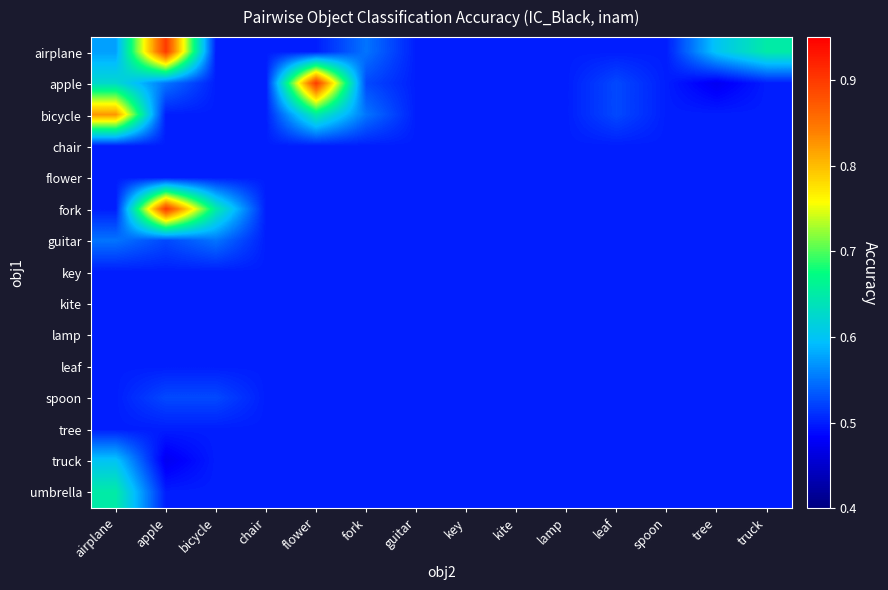

Reading left to right, list all the values displayed in this chart.

airplane: airplane=0.6	apple=0.9	bicycle=0.5	chair=0.5	flower=0.5	fork=0.6	guitar=0.5	key=0.5	kite=0.5	lamp=0.5	leaf=0.5	spoon=0.5	tree=0.6	truck=0.7
apple: airplane=0.6	apple=0.6	bicycle=0.5	chair=0.5	flower=0.9	fork=0.5	guitar=0.5	key=0.5	kite=0.5	lamp=0.5	leaf=0.5	spoon=0.5	tree=0.5	truck=0.5
bicycle: airplane=0.8	apple=0.5	bicycle=0.5	chair=0.5	flower=0.7	fork=0.6	guitar=0.5	key=0.5	kite=0.5	lamp=0.5	leaf=0.5	spoon=0.5	tree=0.5	truck=0.5
chair: airplane=0.5	apple=0.5	bicycle=0.5	chair=0.5	flower=0.5	fork=0.5	guitar=0.5	key=0.5	kite=0.5	lamp=0.5	leaf=0.5	spoon=0.5	tree=0.5	truck=0.5
flower: airplane=0.5	apple=0.5	bicycle=0.5	chair=0.5	flower=0.5	fork=0.5	guitar=0.5	key=0.5	kite=0.5	lamp=0.5	leaf=0.5	spoon=0.5	tree=0.5	truck=0.5
fork: airplane=0.5	apple=0.9	bicycle=0.7	chair=0.5	flower=0.5	fork=0.5	guitar=0.5	key=0.5	kite=0.5	lamp=0.5	leaf=0.5	spoon=0.5	tree=0.5	truck=0.5
guitar: airplane=0.6	apple=0.5	bicycle=0.6	chair=0.5	flower=0.5	fork=0.5	guitar=0.5	key=0.5	kite=0.5	lamp=0.5	leaf=0.5	spoon=0.5	tree=0.5	truck=0.5
key: airplane=0.5	apple=0.5	bicycle=0.5	chair=0.5	flower=0.5	fork=0.5	guitar=0.5	key=0.5	kite=0.5	lamp=0.5	leaf=0.5	spoon=0.5	tree=0.5	truck=0.5
kite: airplane=0.5	apple=0.5	bicycle=0.5	chair=0.5	flower=0.5	fork=0.5	guitar=0.5	key=0.5	kite=0.5	lamp=0.5	leaf=0.5	spoon=0.5	tree=0.5	truck=0.5
lamp: airplane=0.5	apple=0.5	bicycle=0.5	chair=0.5	flower=0.5	fork=0.5	guitar=0.5	key=0.5	kite=0.5	lamp=0.5	leaf=0.5	spoon=0.5	tree=0.5	truck=0.5
leaf: airplane=0.5	apple=0.5	bicycle=0.5	chair=0.5	flower=0.5	fork=0.5	guitar=0.5	key=0.5	kite=0.5	lamp=0.5	leaf=0.5	spoon=0.5	tree=0.5	truck=0.5
spoon: airplane=0.5	apple=0.5	bicycle=0.5	chair=0.5	flower=0.5	fork=0.5	guitar=0.5	key=0.5	kite=0.5	lamp=0.5	leaf=0.5	spoon=0.5	tree=0.5	truck=0.5
tree: airplane=0.5	apple=0.5	bicycle=0.5	chair=0.5	flower=0.5	fork=0.5	guitar=0.5	key=0.5	kite=0.5	lamp=0.5	leaf=0.5	spoon=0.5	tree=0.5	truck=0.5
truck: airplane=0.6	apple=0.5	bicycle=0.5	chair=0.5	flower=0.5	fork=0.5	guitar=0.5	key=0.5	kite=0.5	lamp=0.5	leaf=0.5	spoon=0.5	tree=0.5	truck=0.5
umbrella: airplane=0.7	apple=0.5	bicycle=0.5	chair=0.5	flower=0.5	fork=0.5	guitar=0.5	key=0.5	kite=0.5	lamp=0.5	leaf=0.5	spoon=0.5	tree=0.5	truck=0.5